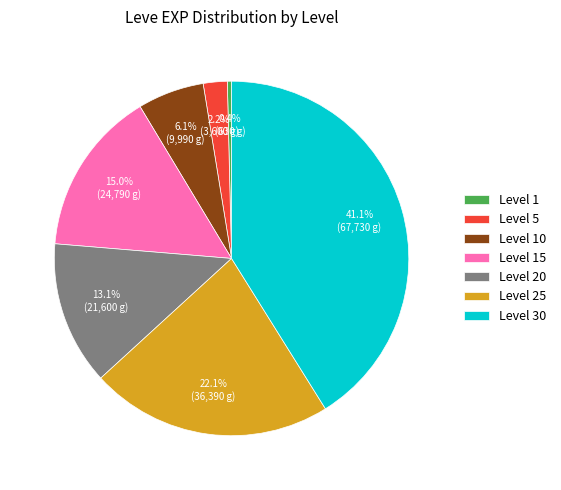

True or false: Level 1 accounts for 8% of the total.

False